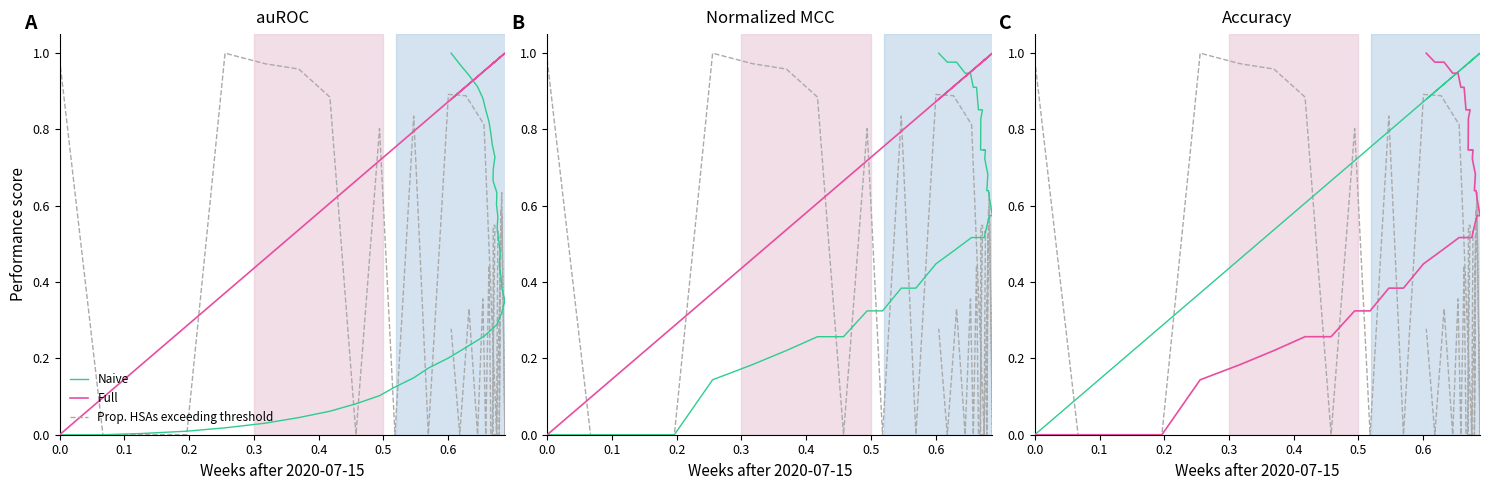

How many categories are shown in the chart?

40